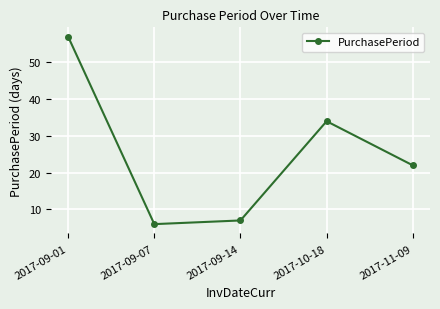

Reading right to left, what are all the values shown in this chart?

22	34	7	6	57